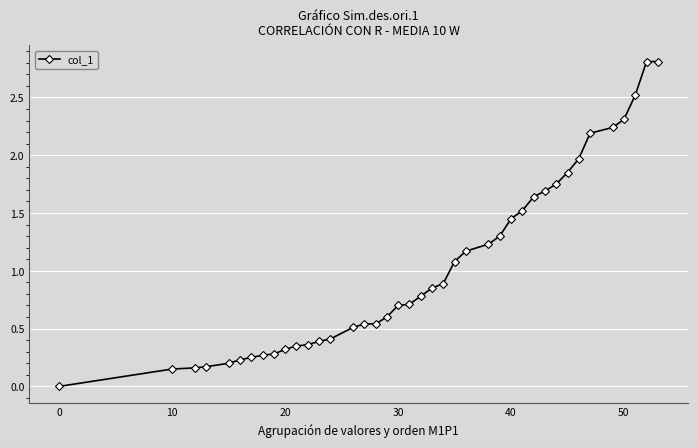

What is the average value?

1.0